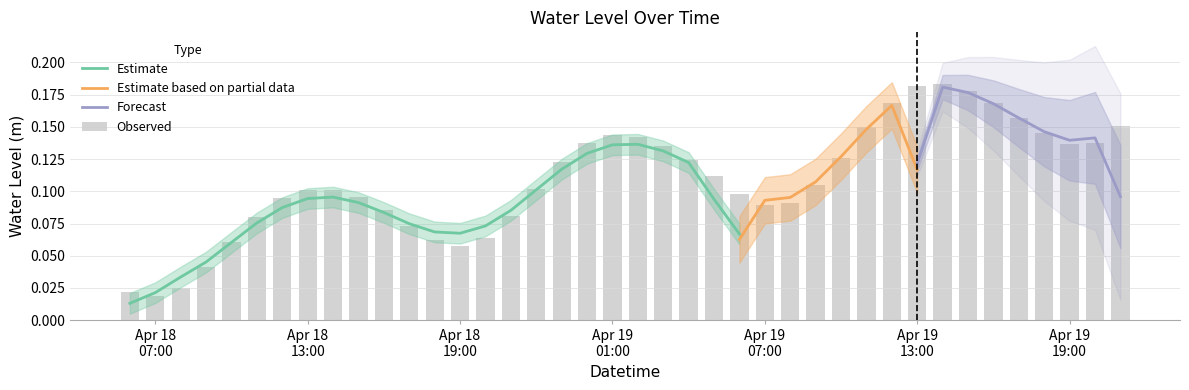

Which has a higher value, 2023-04-18 22:00:00 or 2023-04-18 16:00:00?

2023-04-18 22:00:00